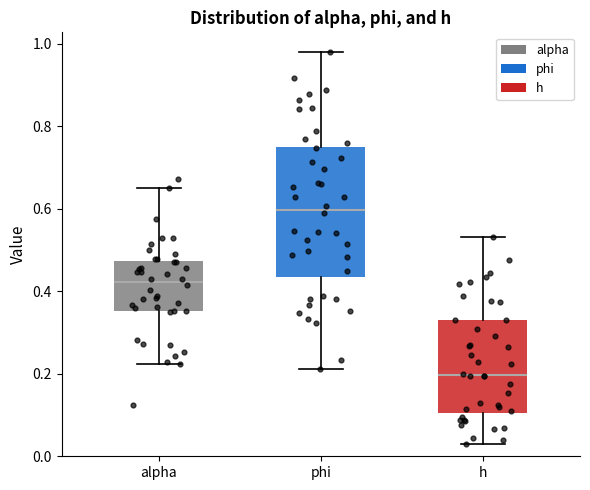

Where is the lower edge of the box for alpha on the y-axis? The values are not printed on the chart, so give them approximately, as read against the axis.

0.36